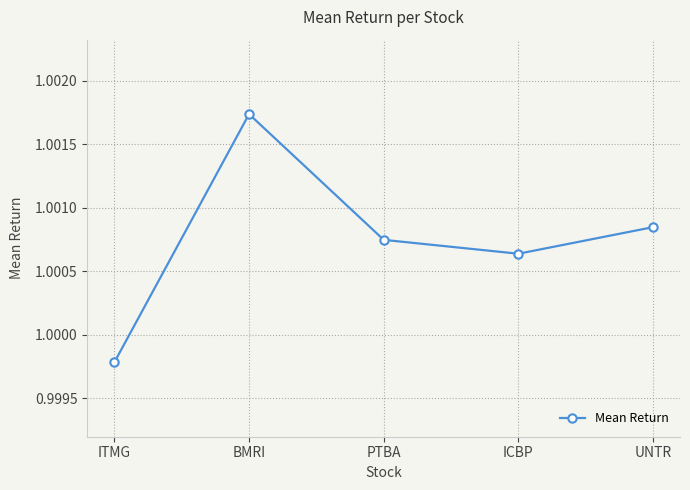

How many values are between 1 and 2?

4